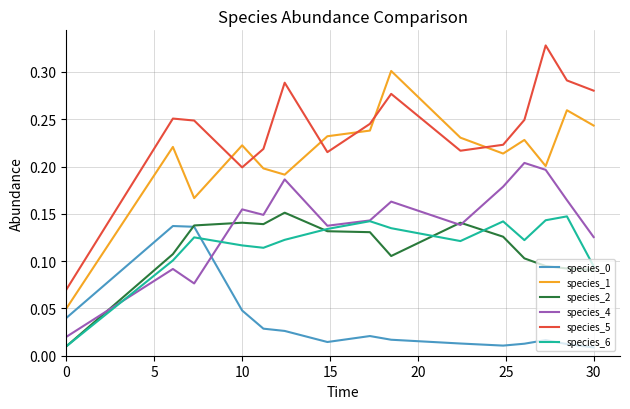

Which series has the largest total across all categories?

species_5